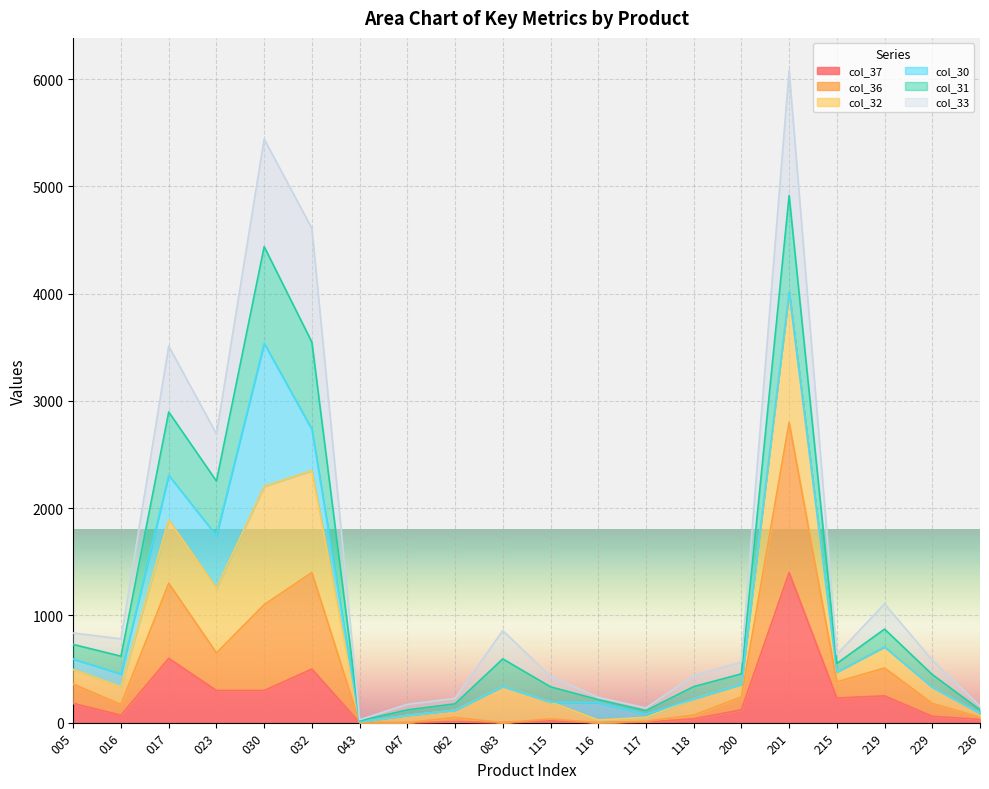

In col_31, how many points are lower than both neighbors (excluding endpoints)?

5